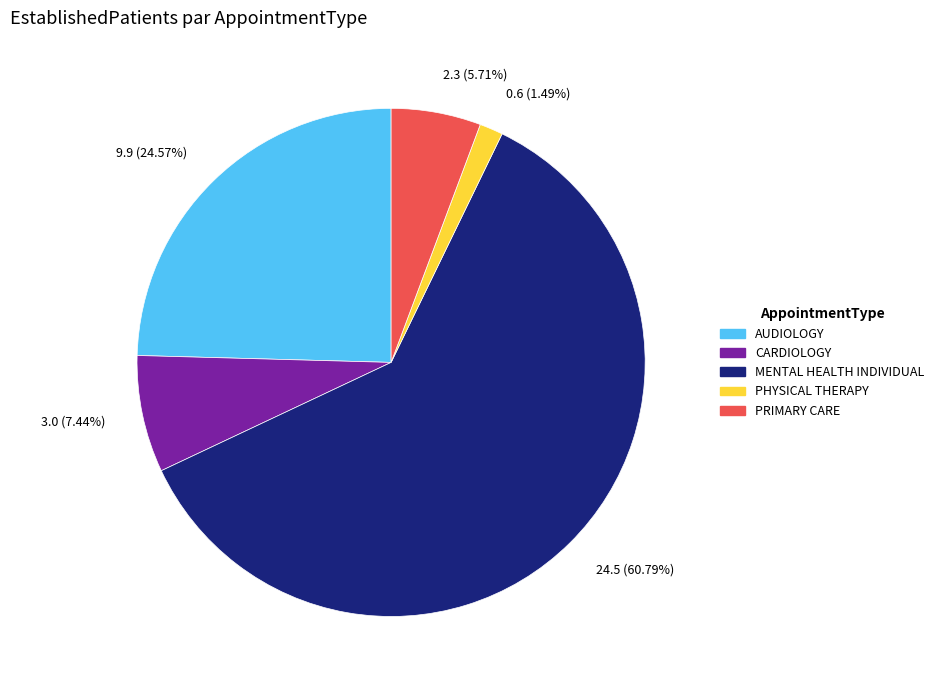

Does any single category account for the majority?

Yes